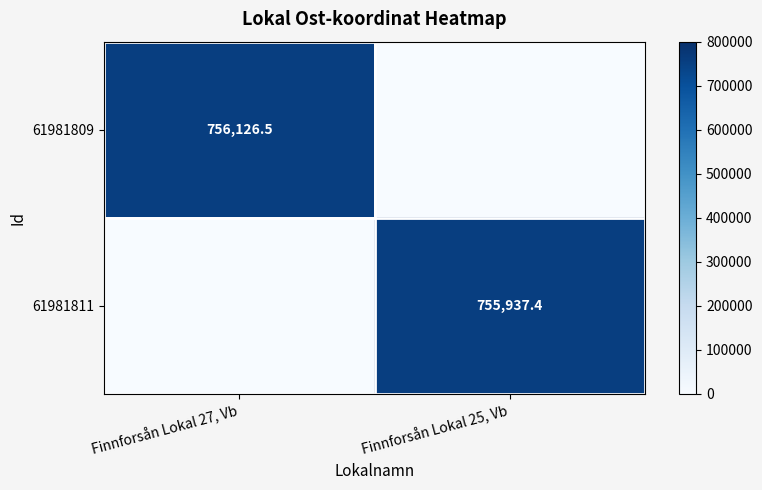

The value of 61981811 at Finnforsån Lokal 25, Vb is 457827.1. True or false?

False